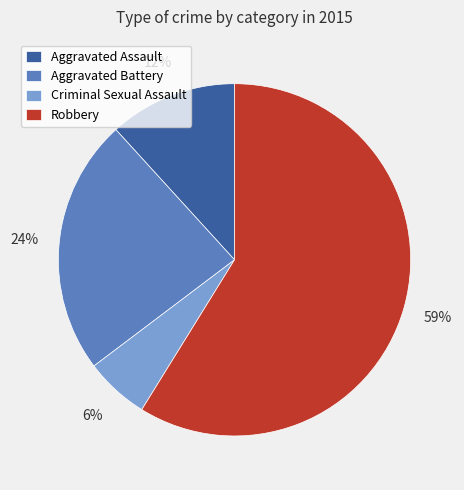

To the nearest percent, what is the combined percentage of Robbery and Aggravated Battery?

82%